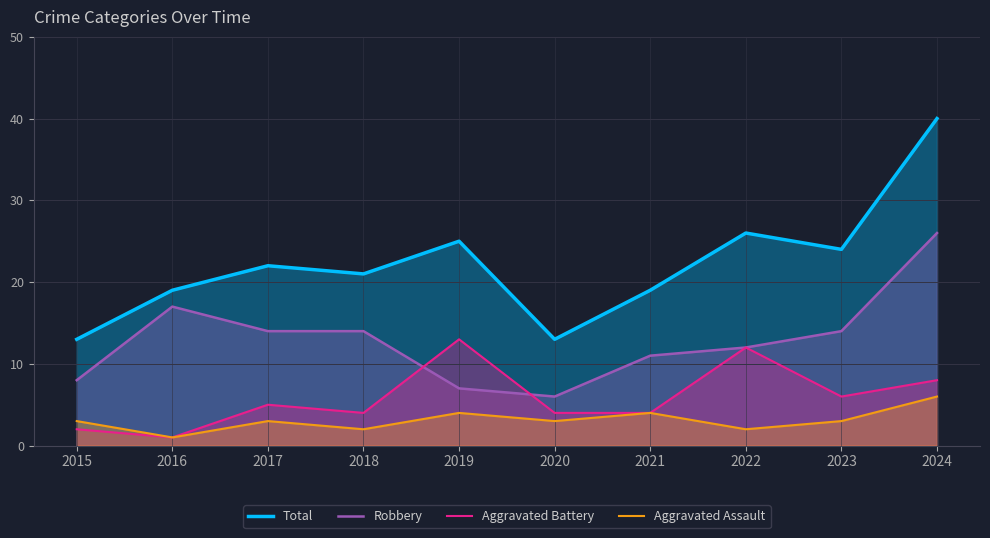

Reading left to right, transcribe all the data shown in this chart.

Total: 2015=13	2016=19	2017=22	2018=21	2019=25	2020=13	2021=19	2022=26	2023=24	2024=40
Robbery: 2015=8	2016=17	2017=14	2018=14	2019=7	2020=6	2021=11	2022=12	2023=14	2024=26
Aggravated Battery: 2015=2	2016=1	2017=5	2018=4	2019=13	2020=4	2021=4	2022=12	2023=6	2024=8
Aggravated Assault: 2015=3	2016=1	2017=3	2018=2	2019=4	2020=3	2021=4	2022=2	2023=3	2024=6